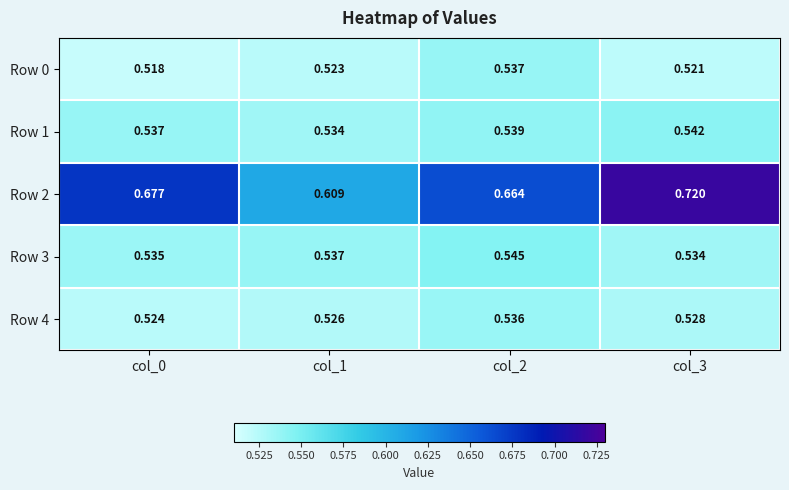

Is the value of Row 4 at col_3 greater than the value of Row 0 at col_1?

Yes